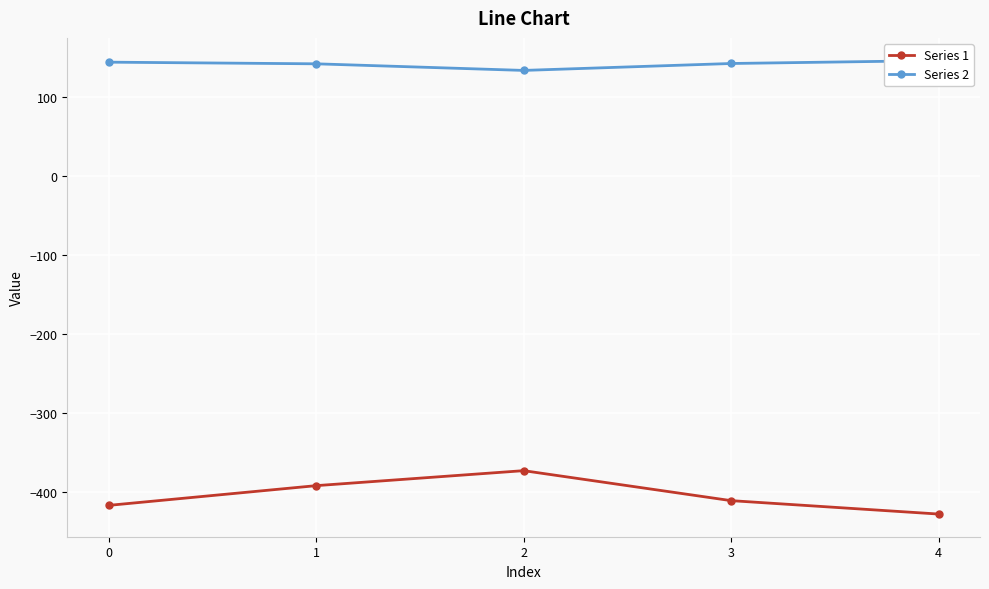

Which series changed the most between 2 and 3?

Series 1